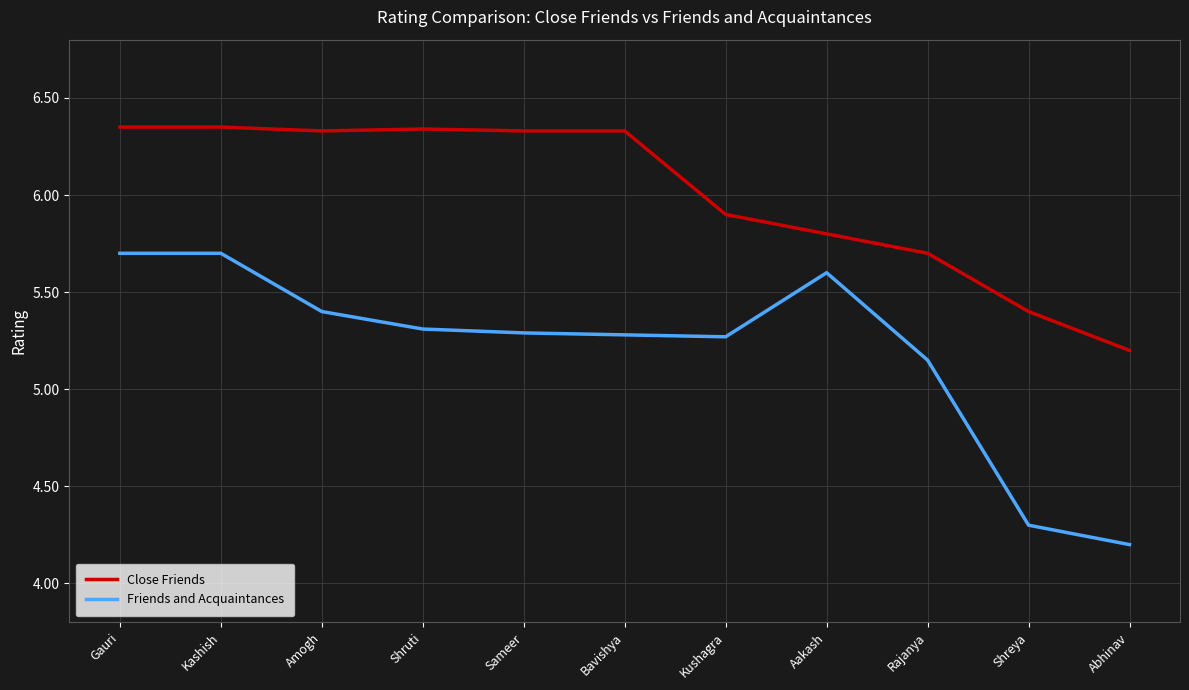

Rank the series at Aakash from highest to lowest value.

Close Friends, Friends and Acquaintances